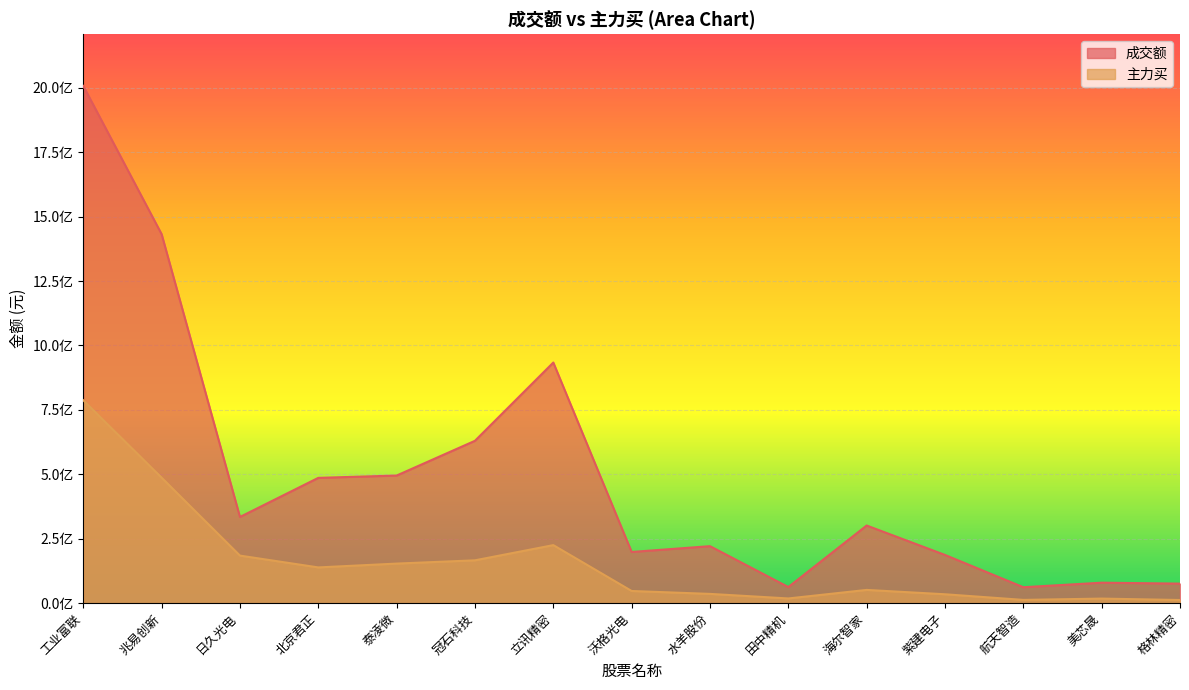

How many series are shown in this chart?

2